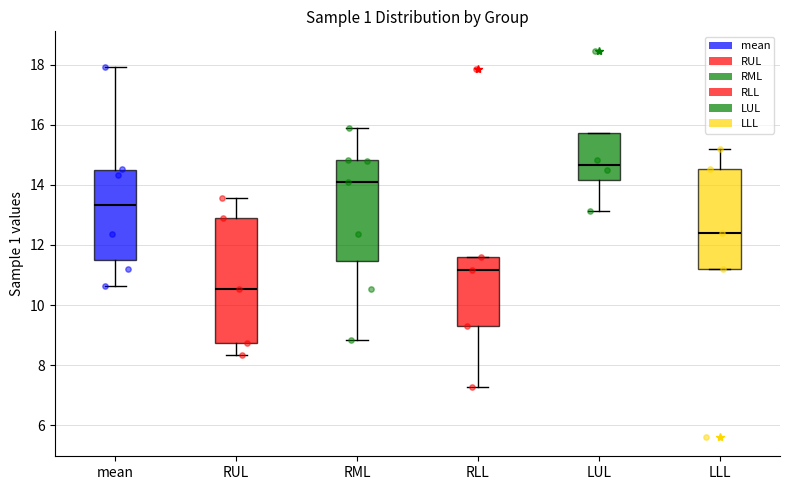

Which box's median line is the highest?

LUL